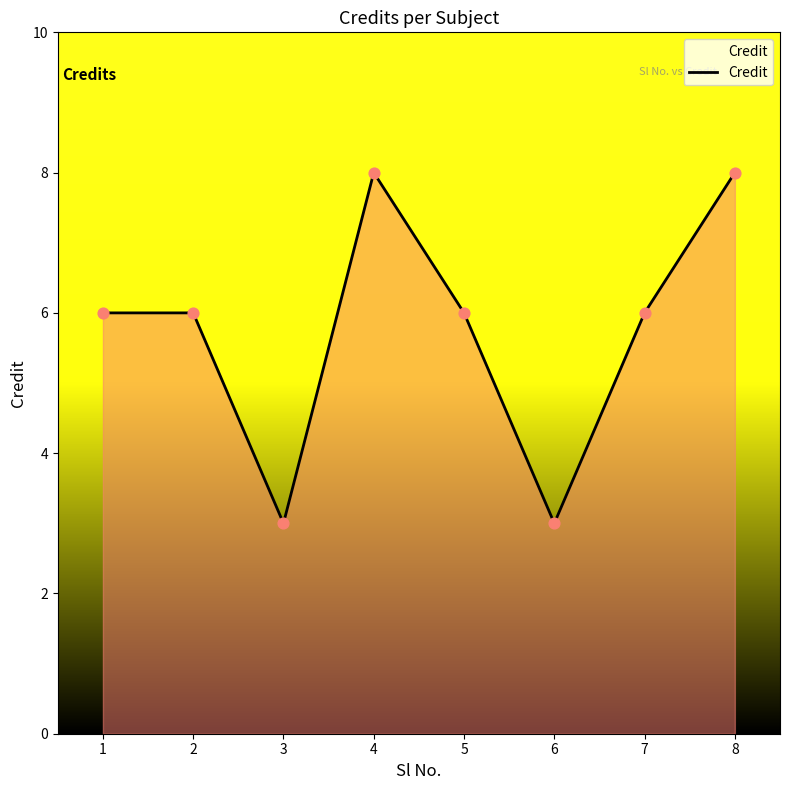

What is the change in value from 5 to 8?

+2